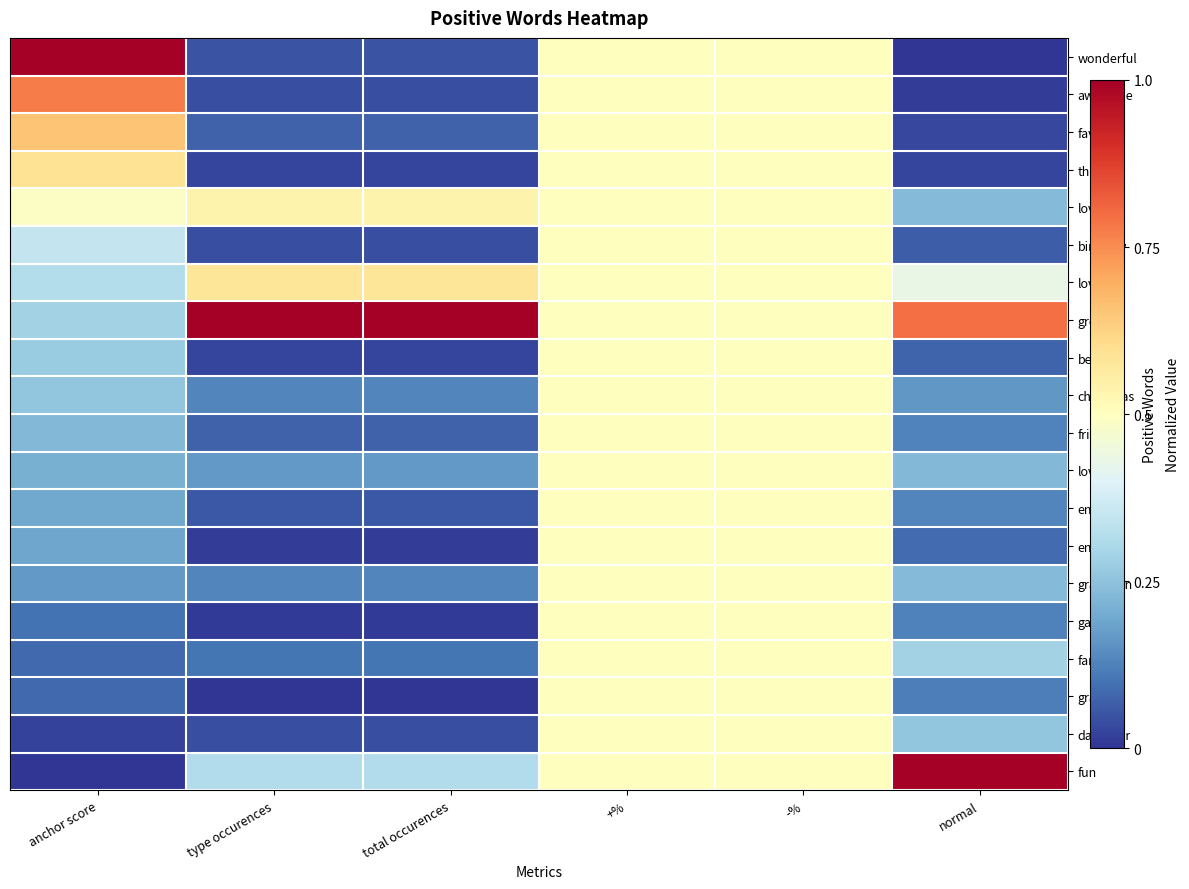

Rank the series at normal from highest to lowest value.

fun, great, love, family, daughter, loves, grandson, loved, christmas, enjoy, friends, games, grand, enjoyed, best, birthday, favorite, thank, awesome, wonderful